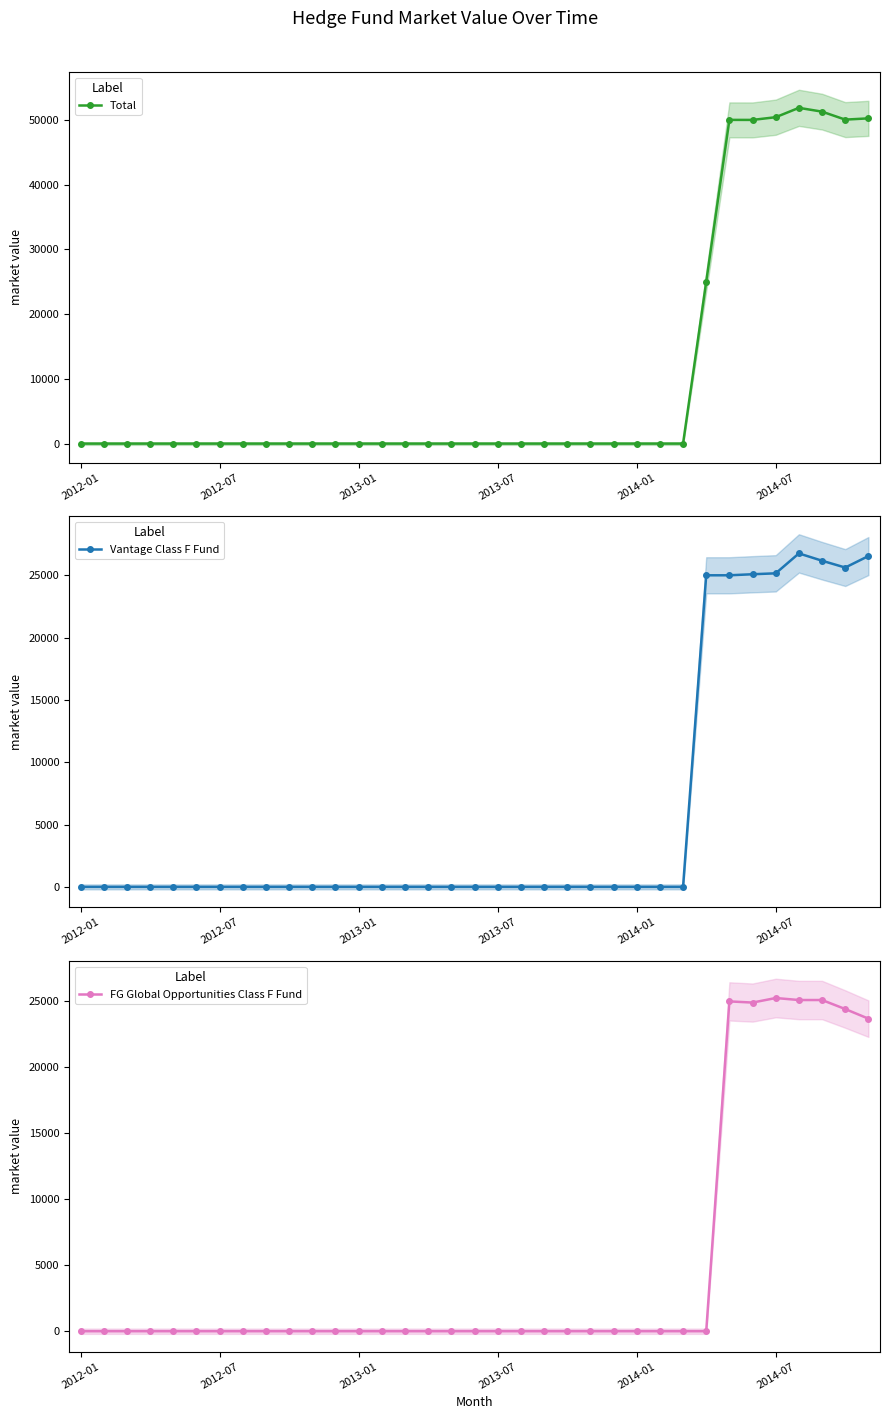

At which category does Total reach its first local valley?

29